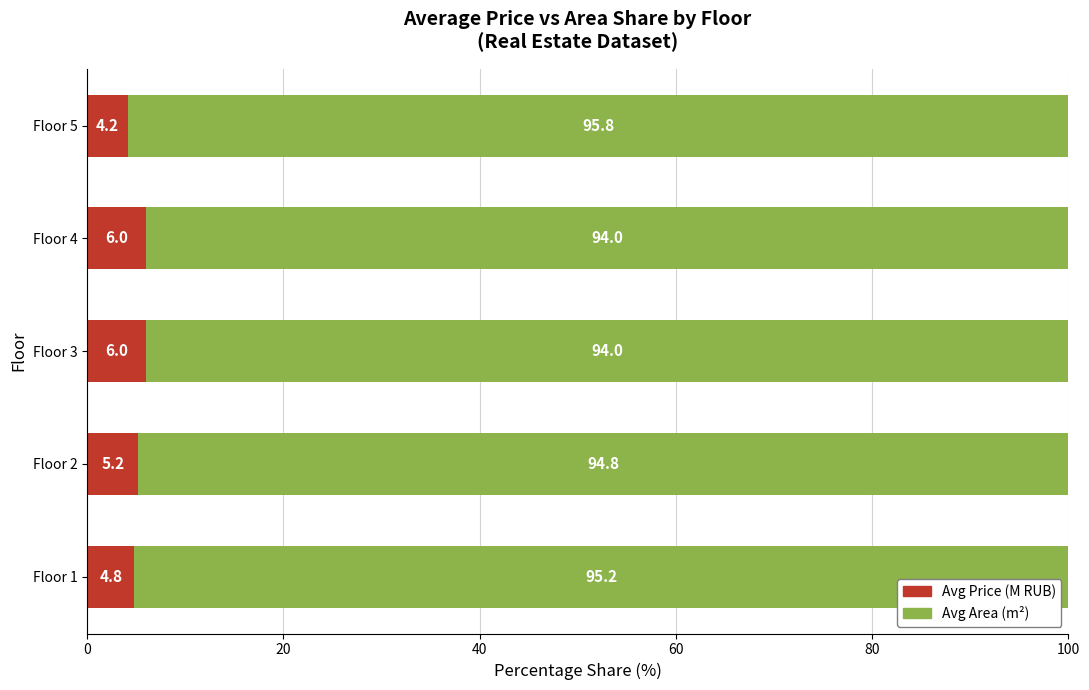

What is the maximum value for Avg Price (M RUB)?

6.0